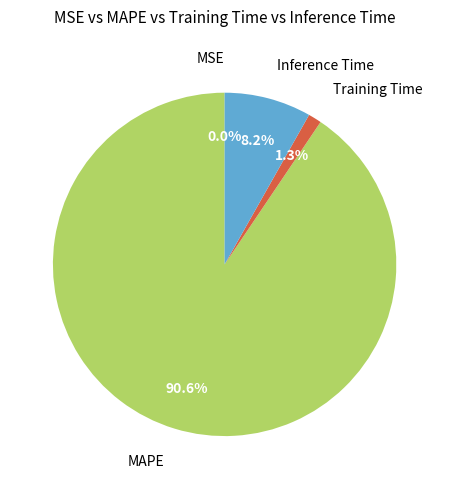

Is MAPE the majority of the pie?

Yes